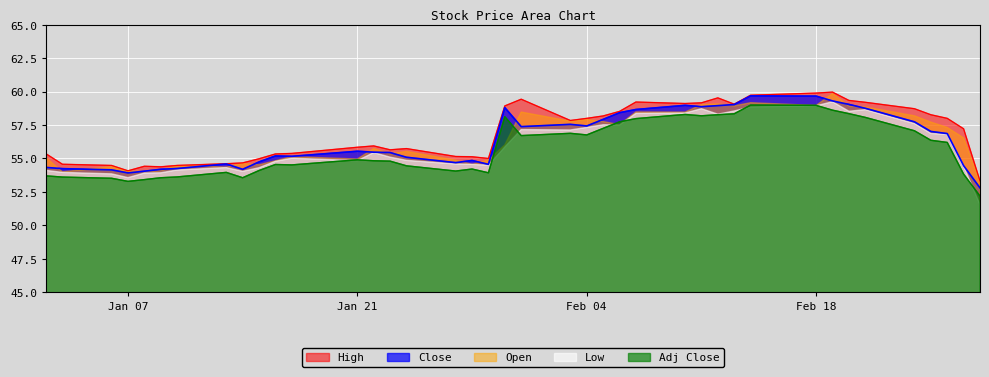

What is the difference between the highest and lowest values at 2020-01-24?

1.3